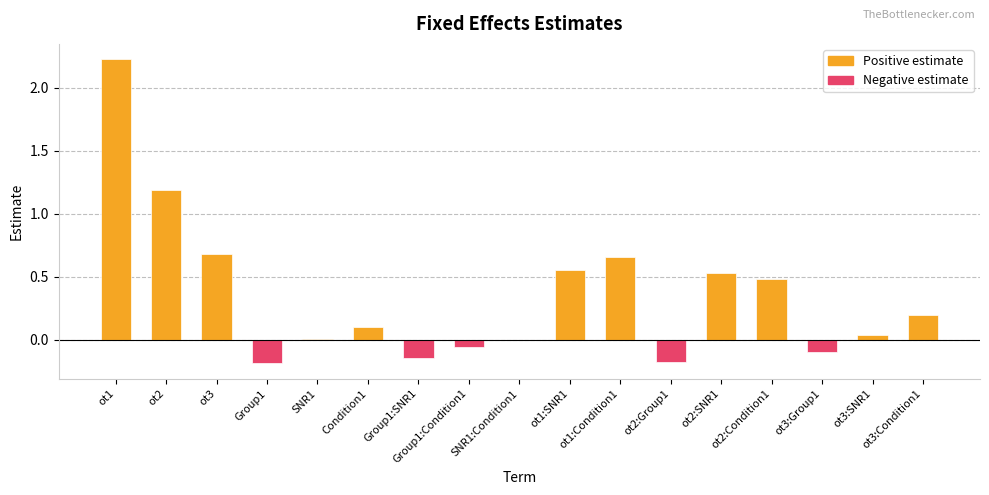

How many series are shown in this chart?

1